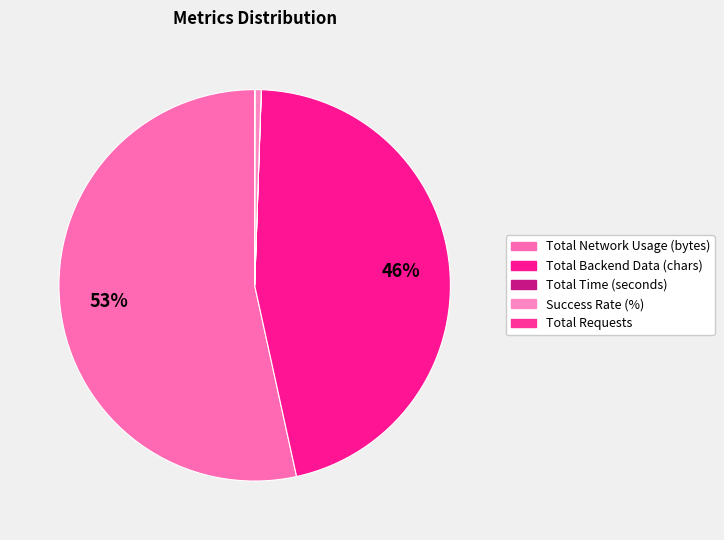

The Success Rate (%) slice represents 1% of the pie. True or false?

True